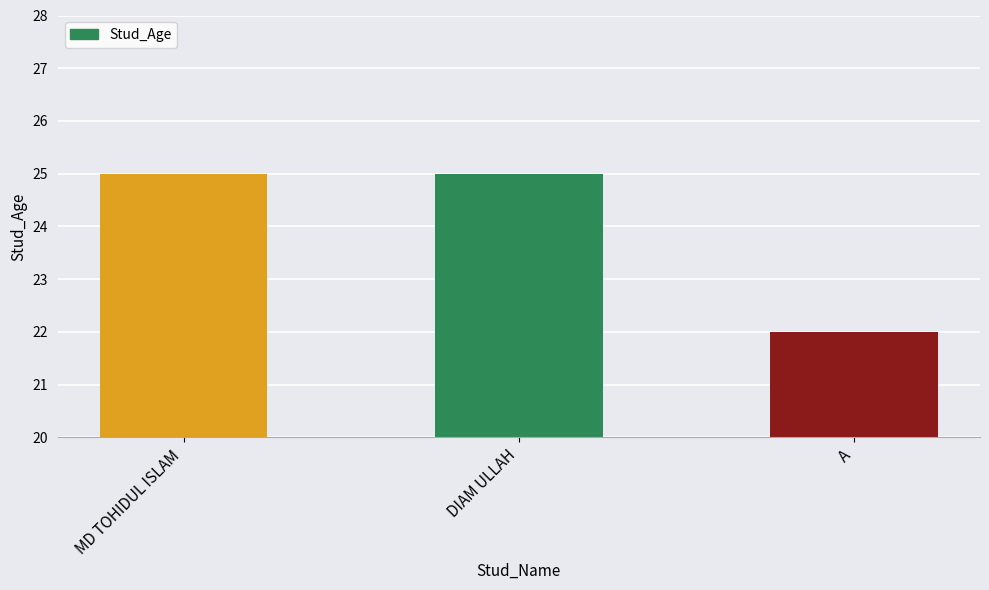

What is the label of the 3rd bar from the left?

A